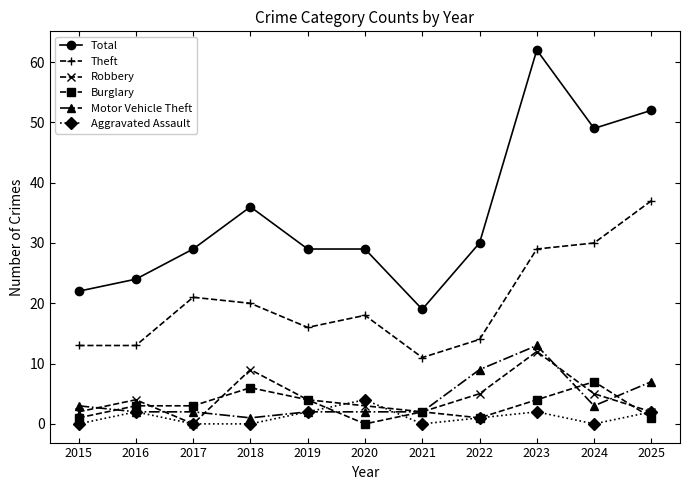

What is the highest value of the Motor Vehicle Theft series?

13